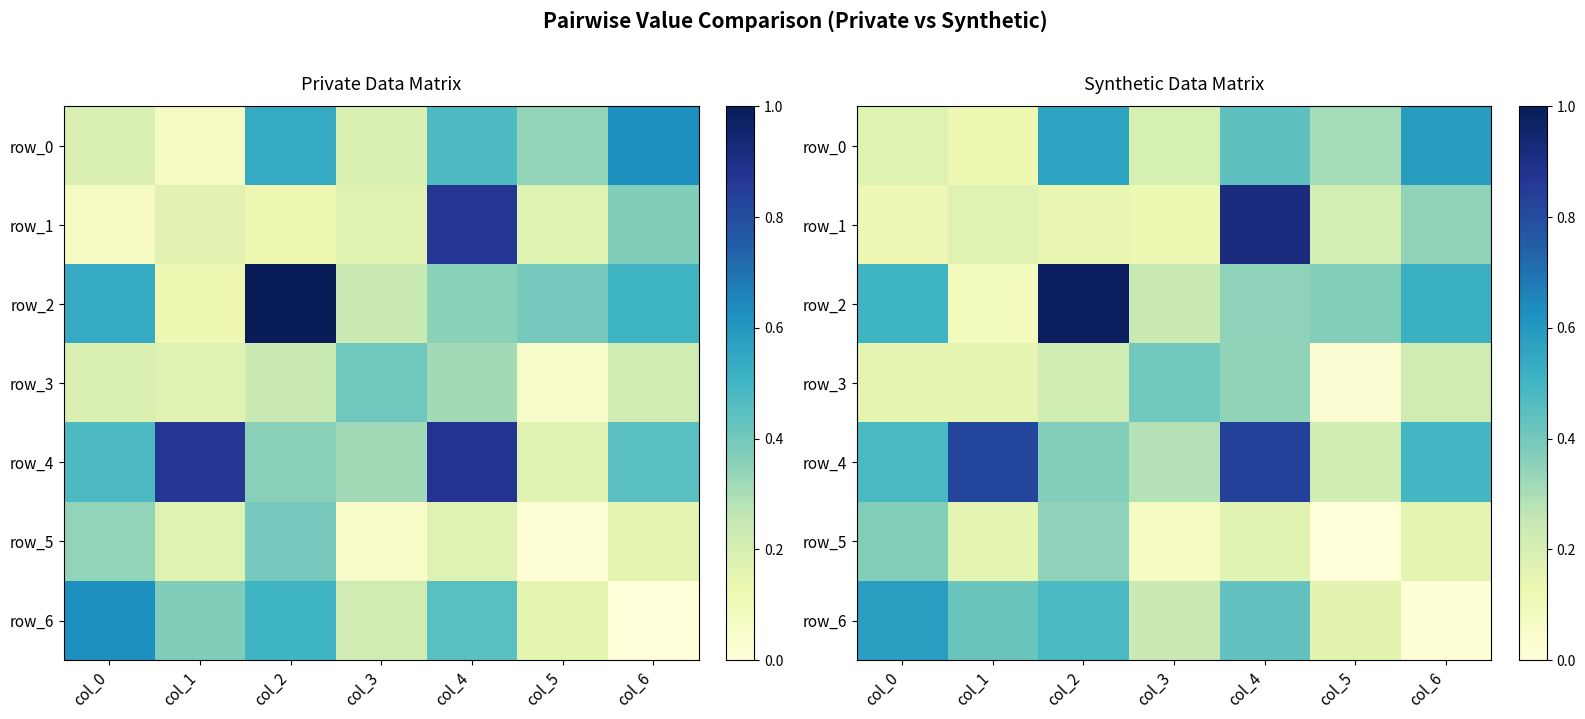

At how many categories does at least one series exceed 0?

7